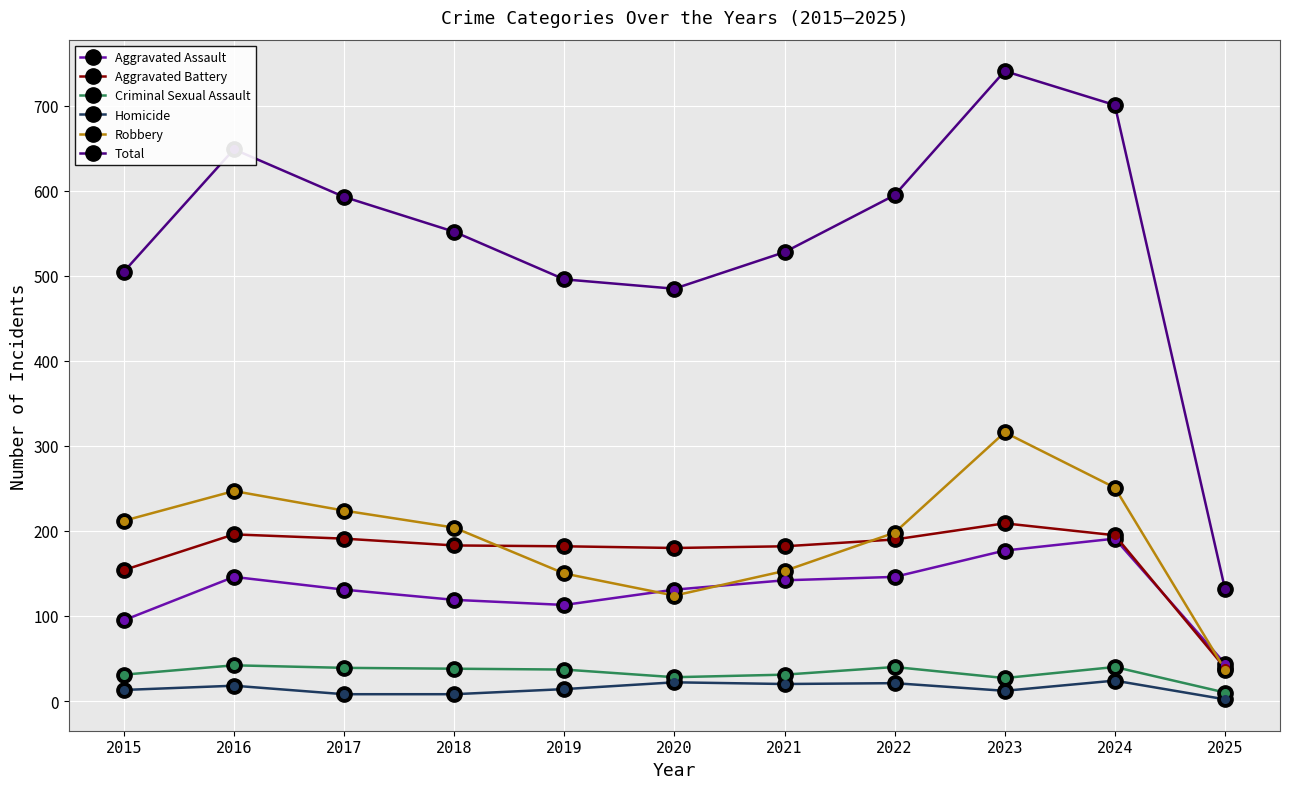

True or false: Aggravated Battery and Homicide intersect in this chart.

False